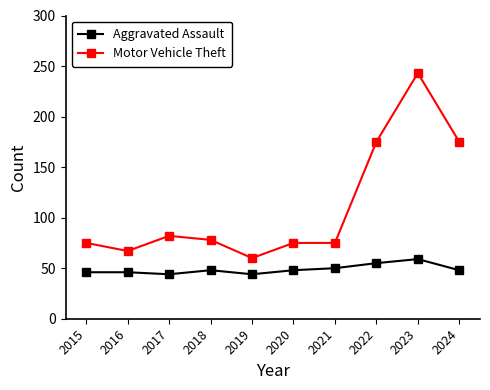

Reading left to right, extract all data points from this chart.

Aggravated Assault: 46	46	44	48	44	48	50	55	59	48
Motor Vehicle Theft: 75	67	82	78	60	75	75	175	243	175